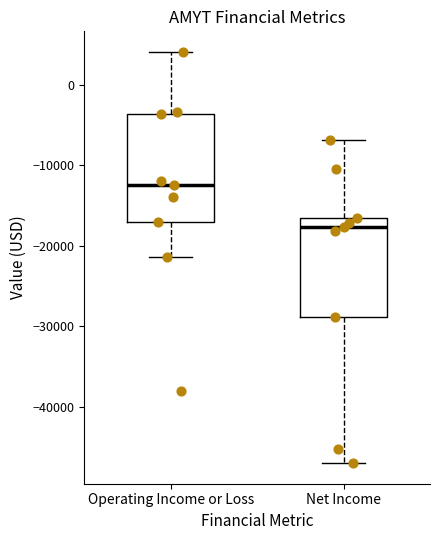

Which box has the highest median line?

Operating Income or Loss